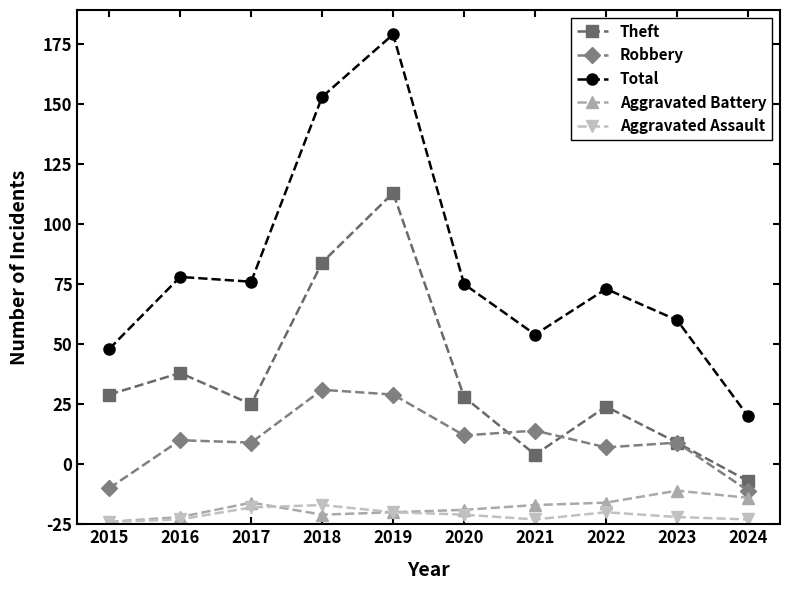

What are all the series names shown in the legend?

Theft, Robbery, Total, Aggravated Battery, Aggravated Assault